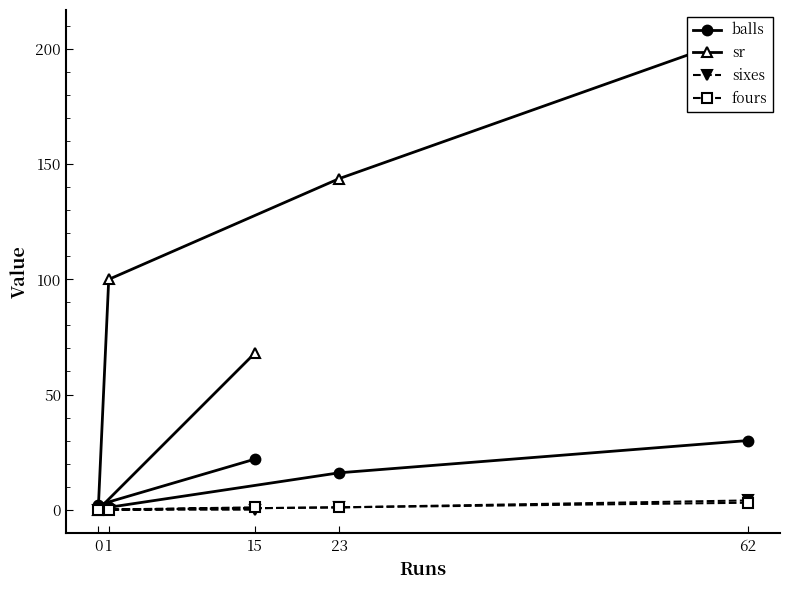

The sixes series shows 1 at 23. True or false?

True